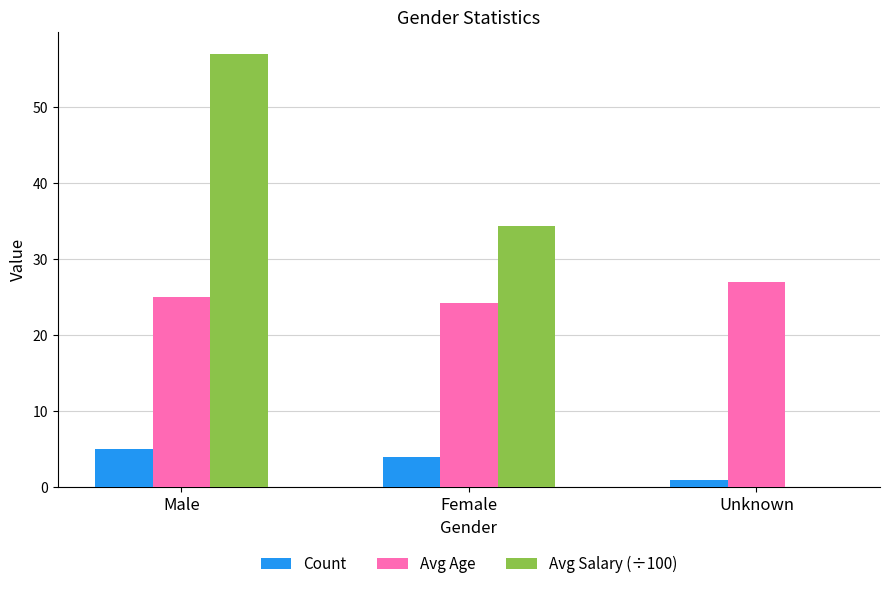

Which category has the highest value in the Avg Age series?

Unknown